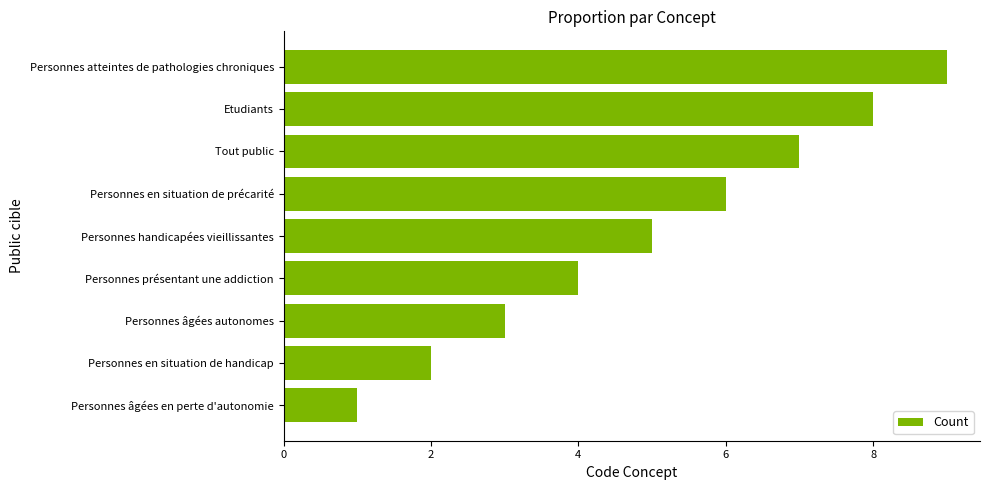

What is the sum of all values?

45